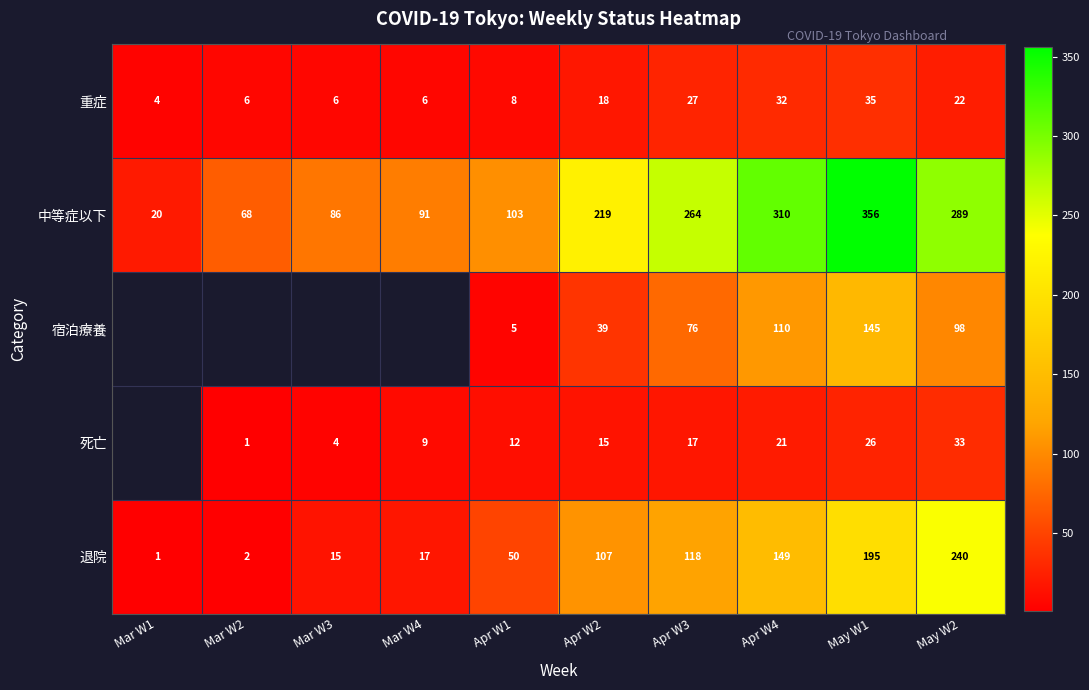

What is the spread (max minus min) of values at Apr W2?

204